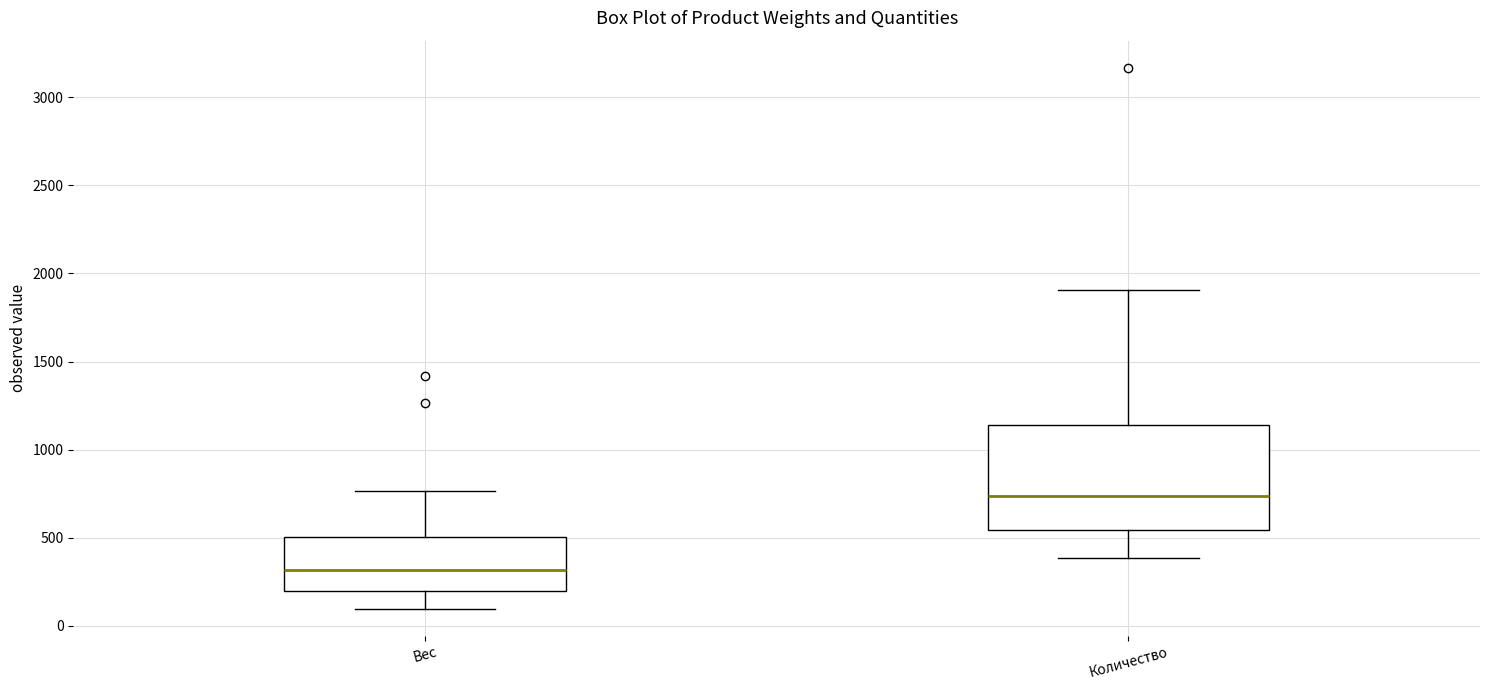

Where is the lower edge of the box for Количество on the y-axis? The values are not printed on the chart, so give them approximately, as read against the axis.

550